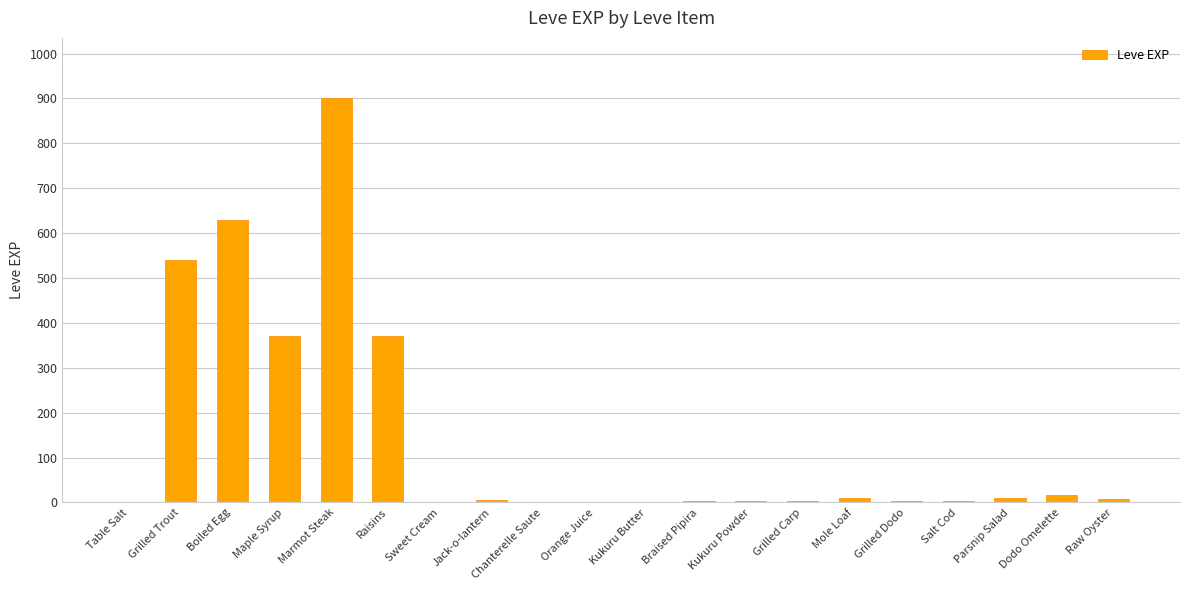

What is the change in value from Boiled Egg to Sweet Cream?

-629